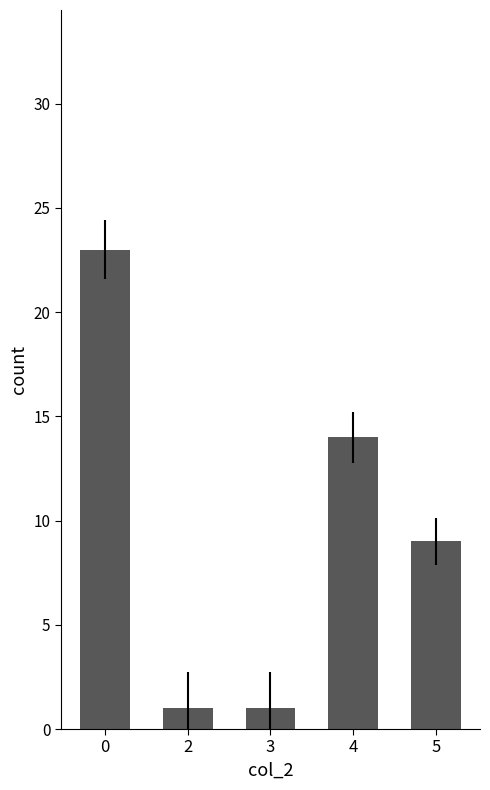

The chart shows a value of 14 at 4. True or false?

True